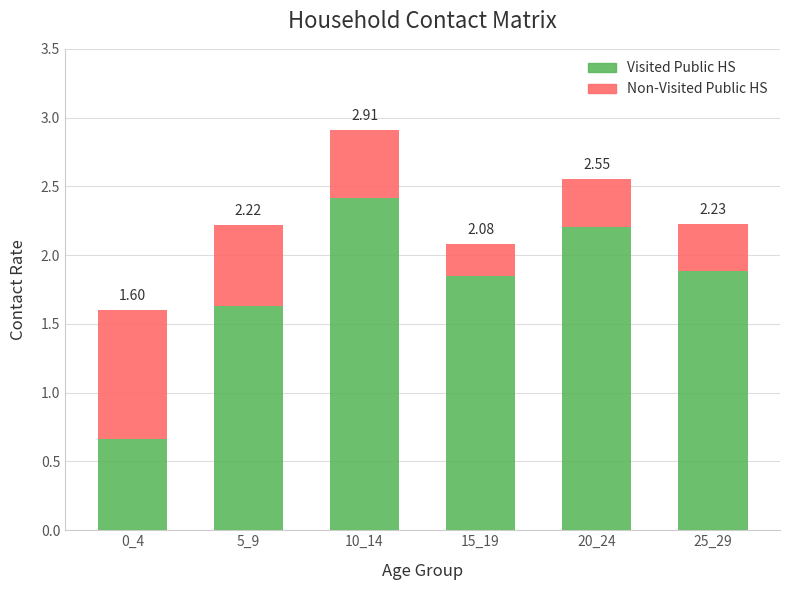

What is the difference between the second highest and minimum values in the Visited Public HS series?

1.5